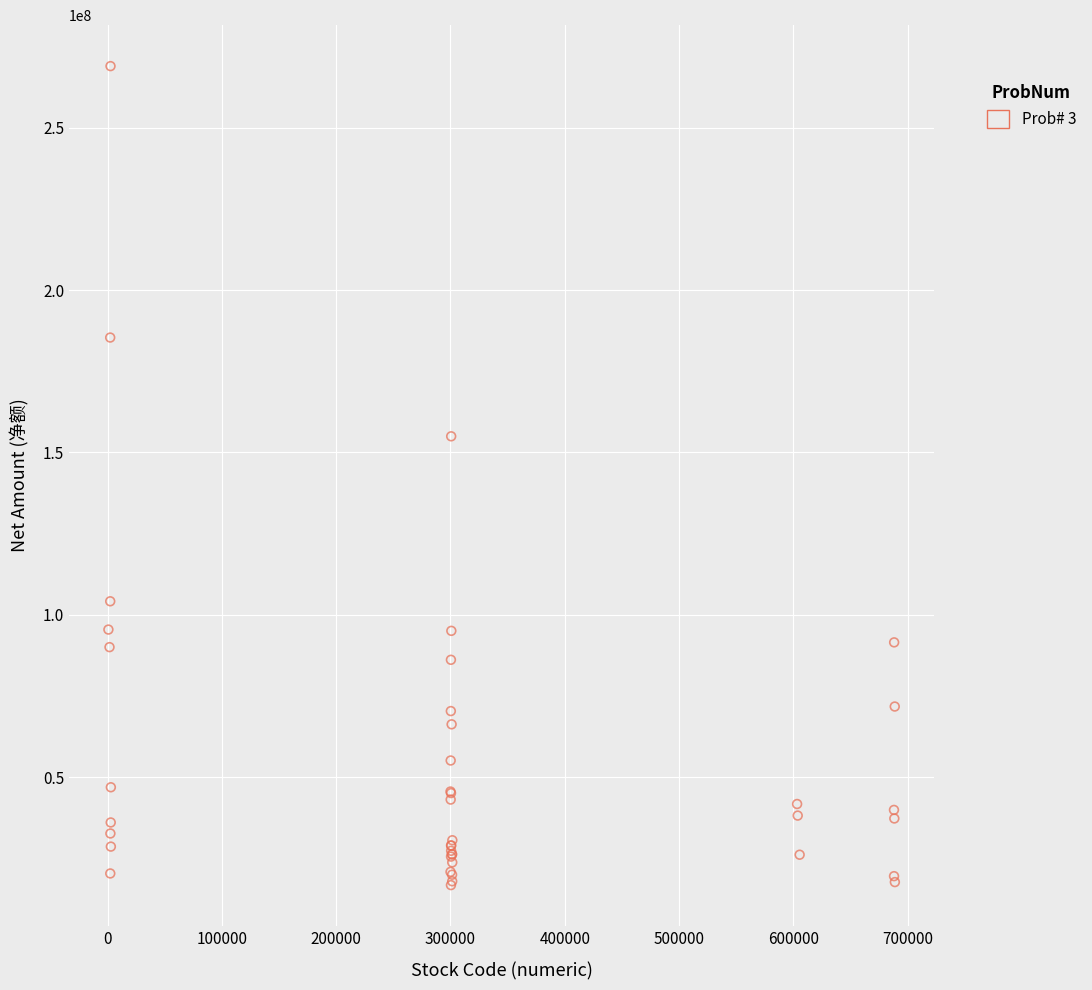

What Y value in the scatter plot is closest to 142847668?

154954573